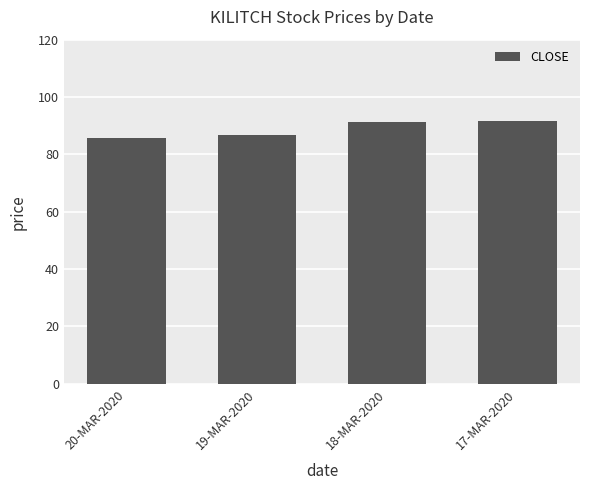

How many bars are there in total?

4